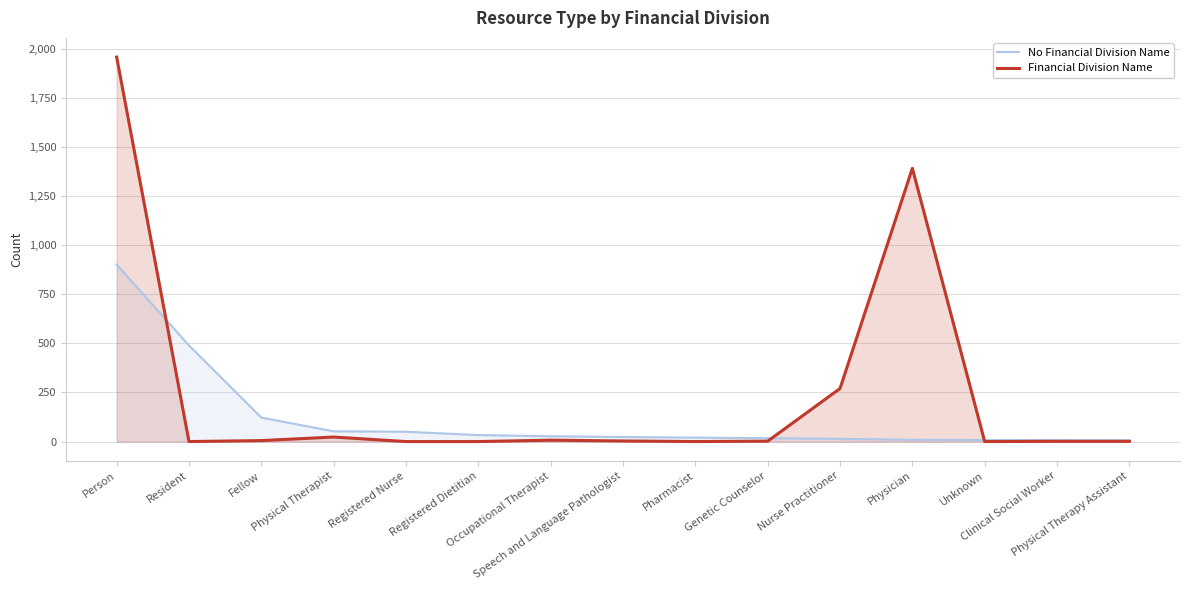

True or false: Financial Division Name has more than 0 interior local peaks.

True